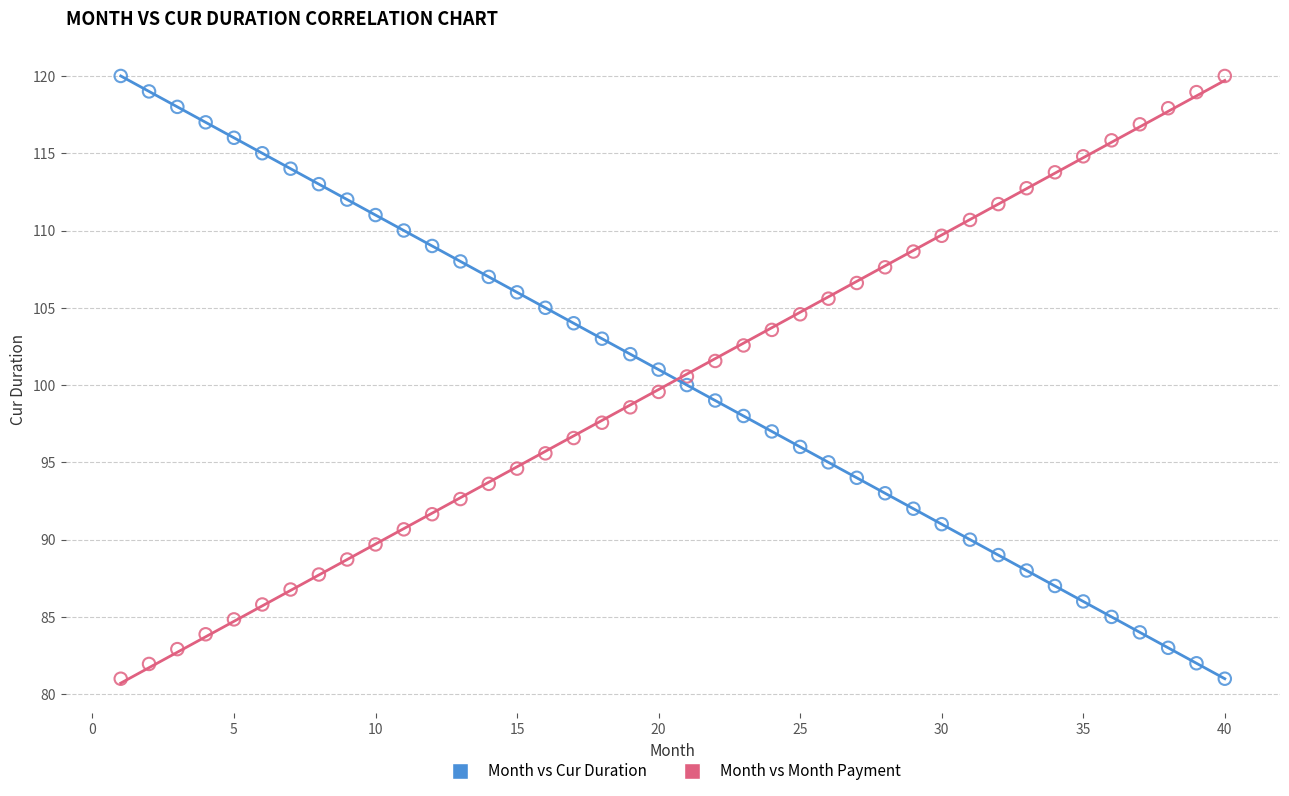

Across all data points, what is the range of Y values (max minus min)?

39.0